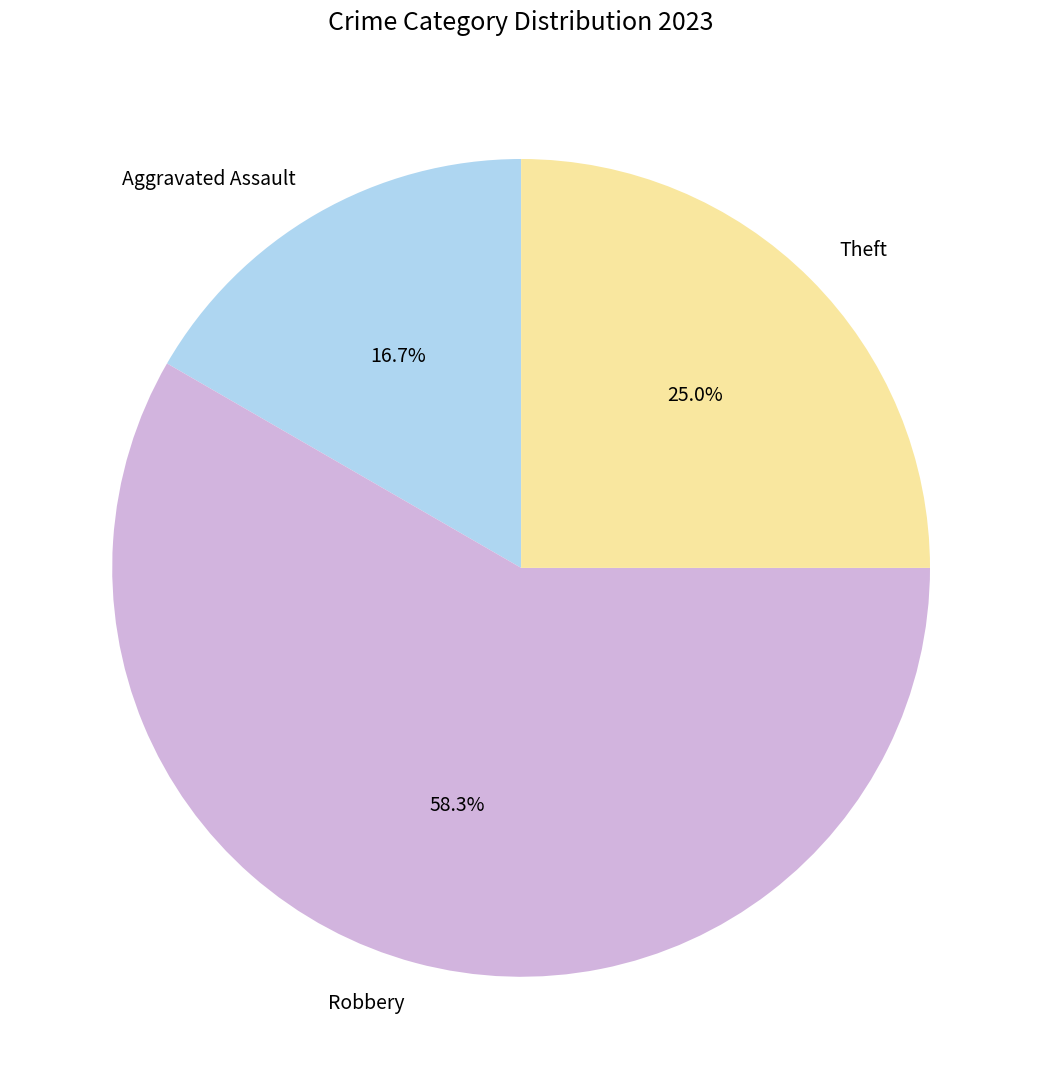

What portion of the pie excludes Theft?

75.0%